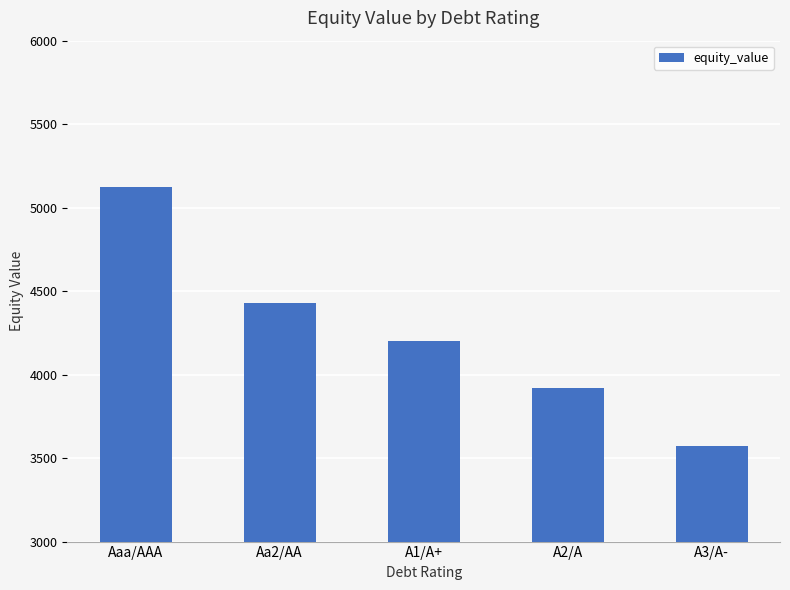

What is the value of the 2nd bar from the left?

4427.5